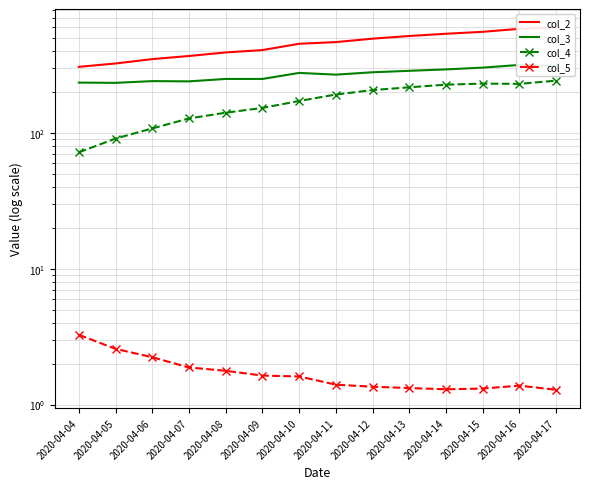

How many data points does each series have?

14